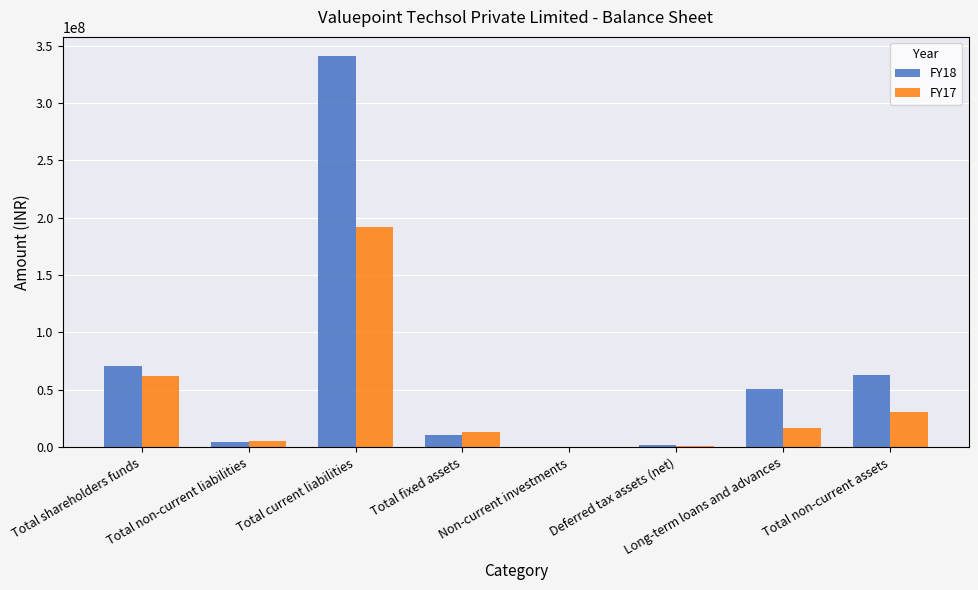

What is the sum of all FY18 values?

541918844